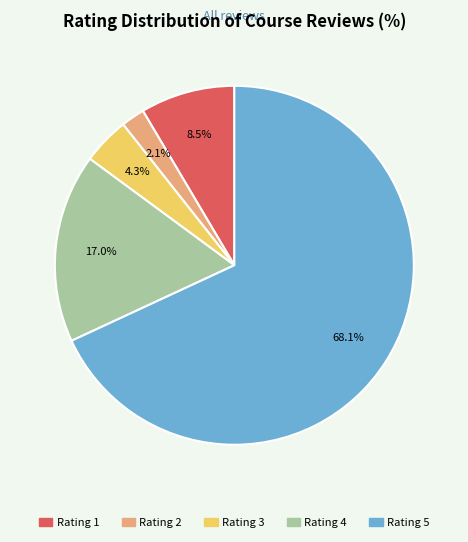

How much of the chart is everything except Rating 1?

91.5%